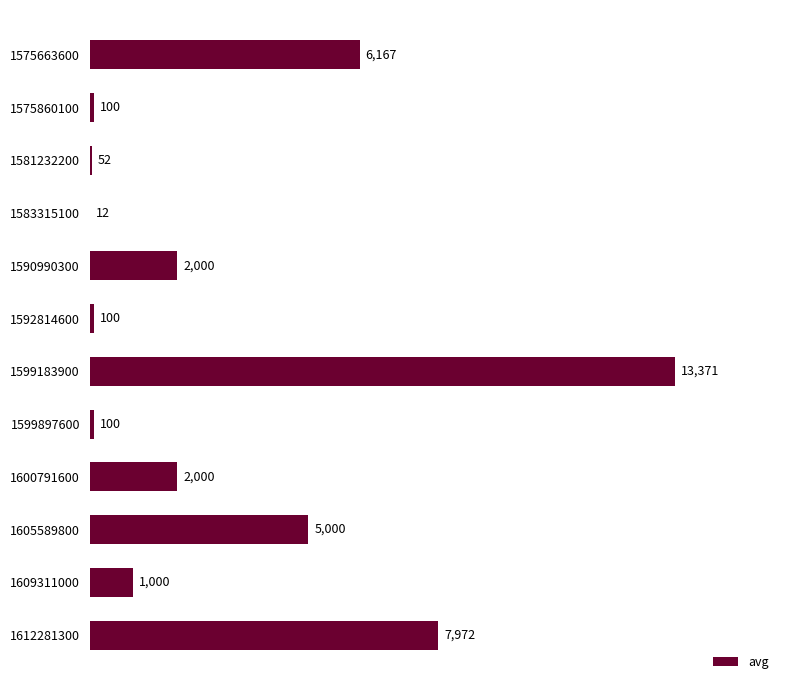

True or false: the data shows 100 at 1575860100.

True